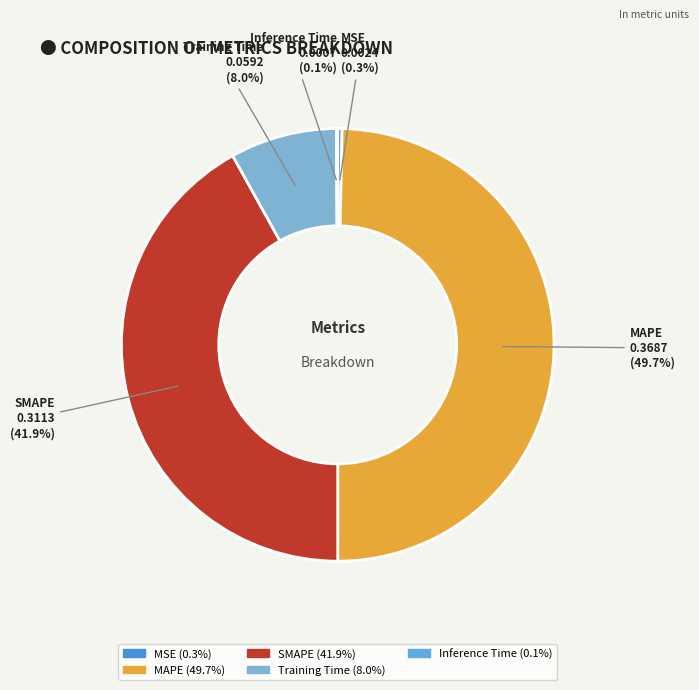

To the nearest percent, what is the average slice percentage?

20%